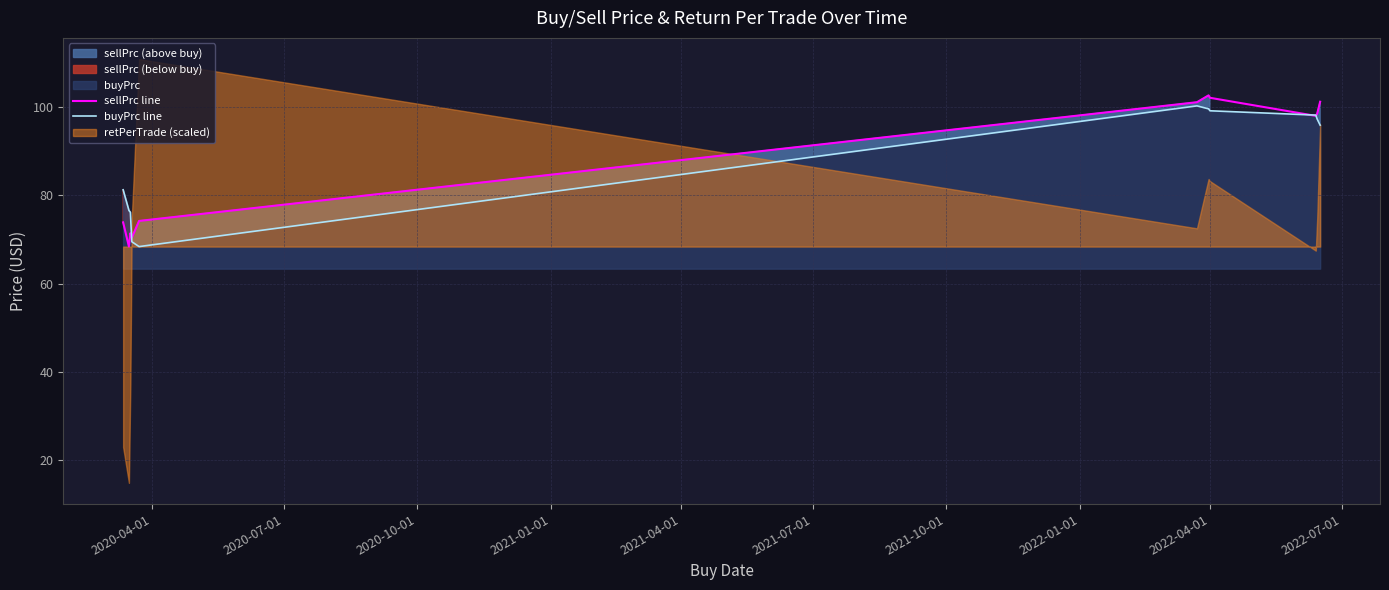

What is the maximum value for sellPrc line?

102.6